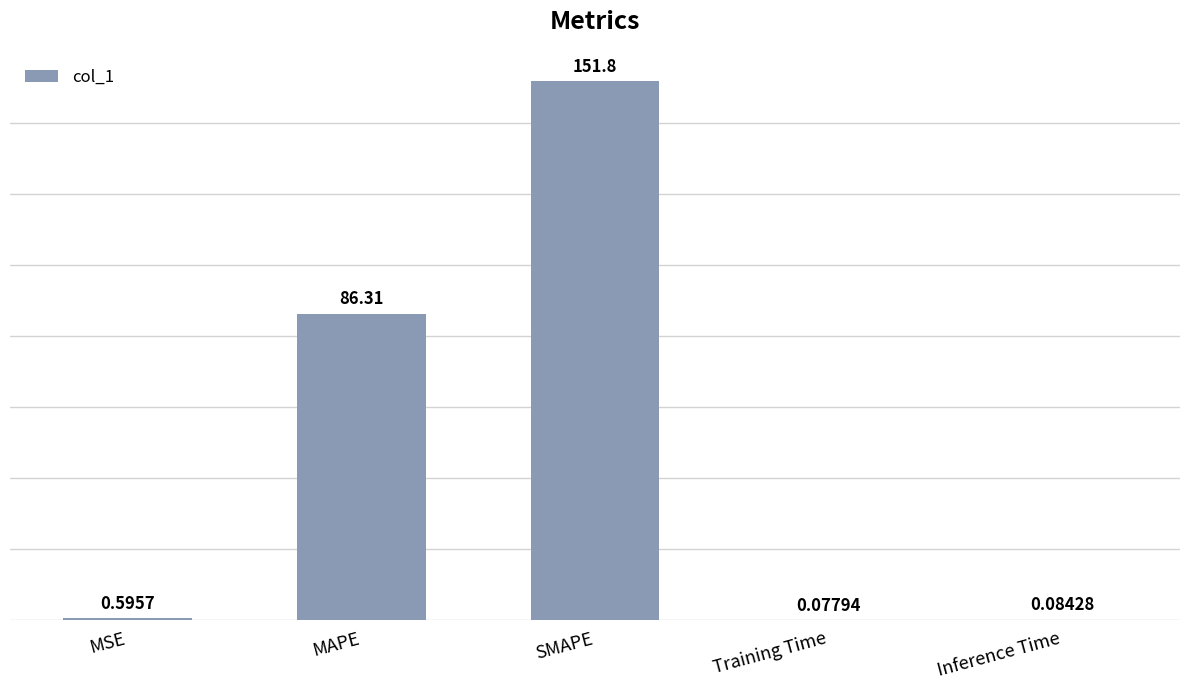

At which category does the chart reach its peak across all series?

SMAPE